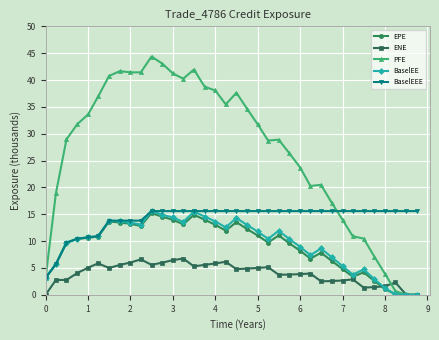

Which series has the largest range (max minus min)?

PFE